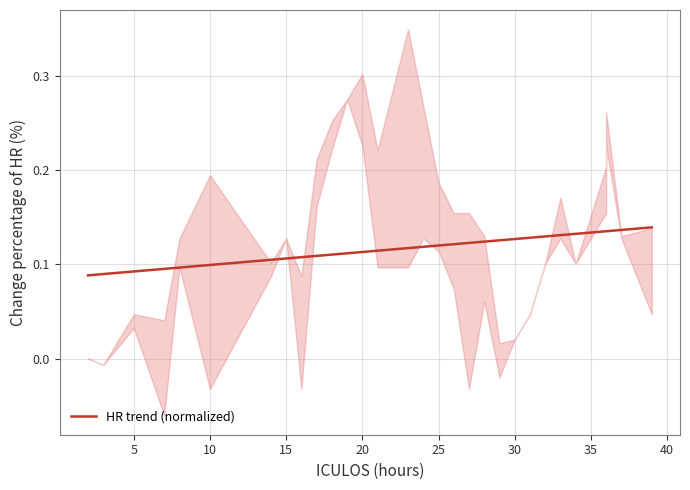

The value at 40 is 0.0. True or false?

False